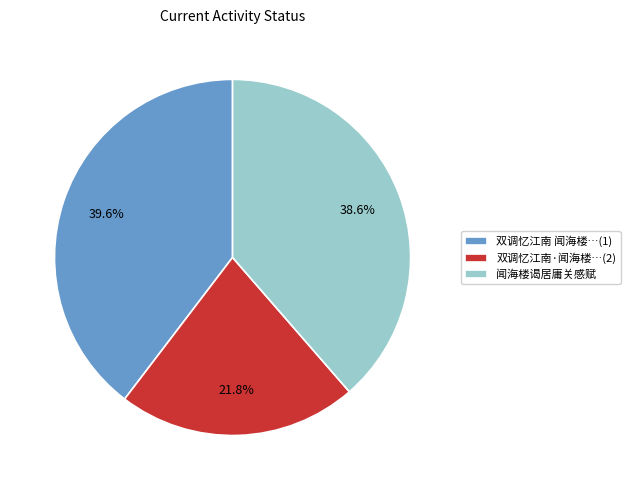

What is the total percentage of 闻海楼谒居庸关感赋 and 双调忆江南·闻海楼…(2)?

60.4%